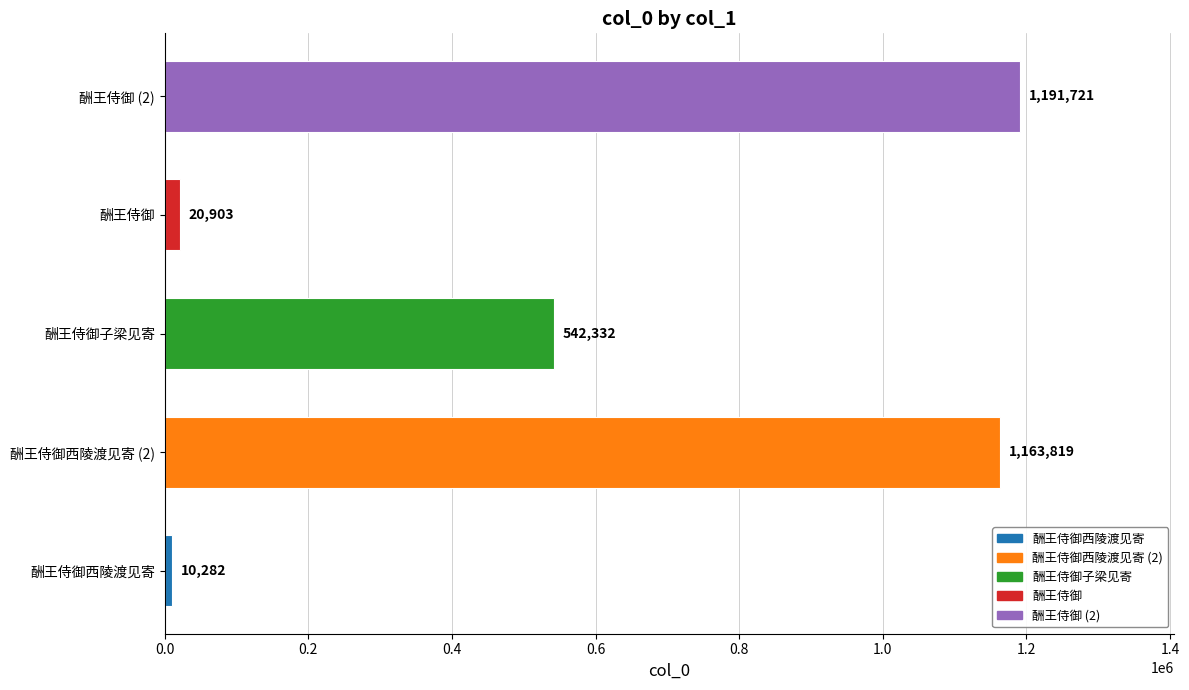

How many values are below 542332?

2